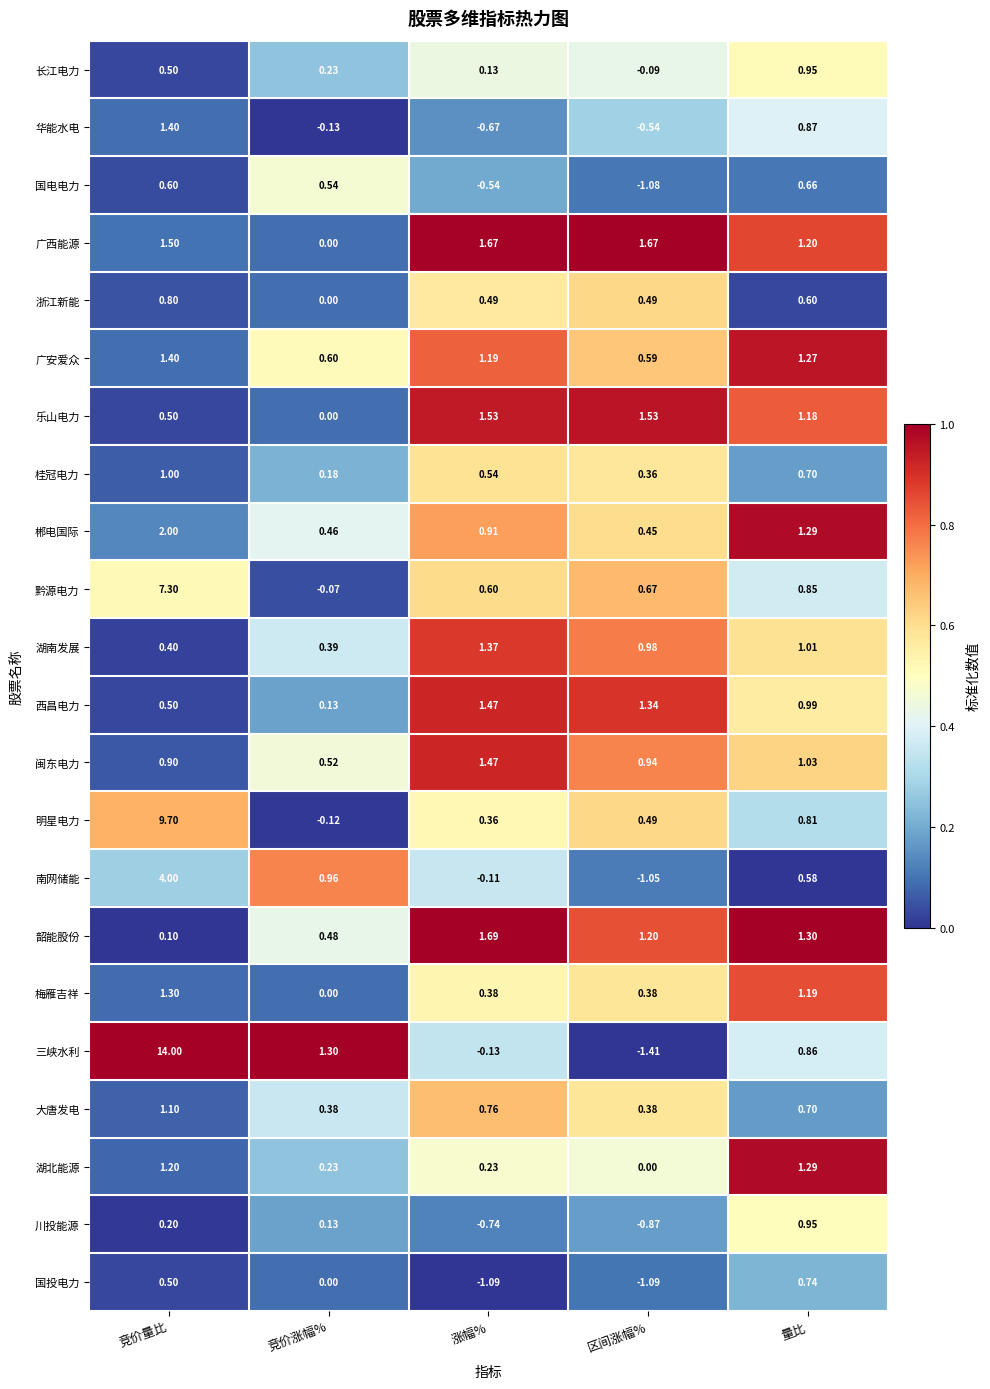

At which category does the chart reach its minimum across all series?

区间涨幅%